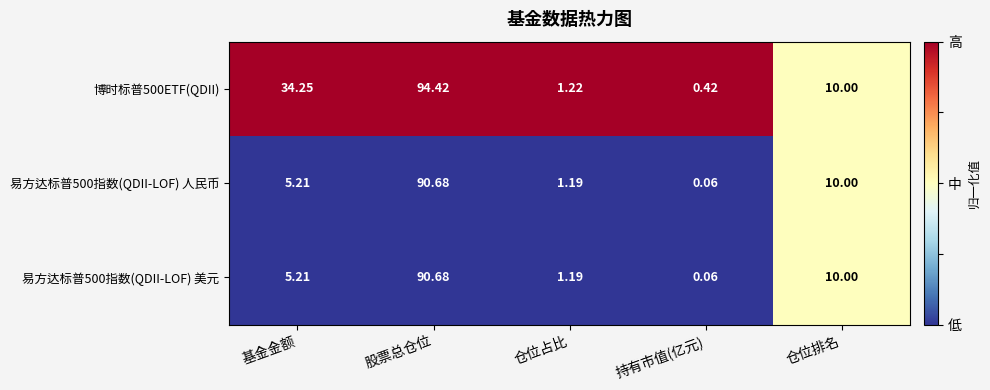

Where does the 博时标普500ETF(QDII) series first go above 10?

基金金额